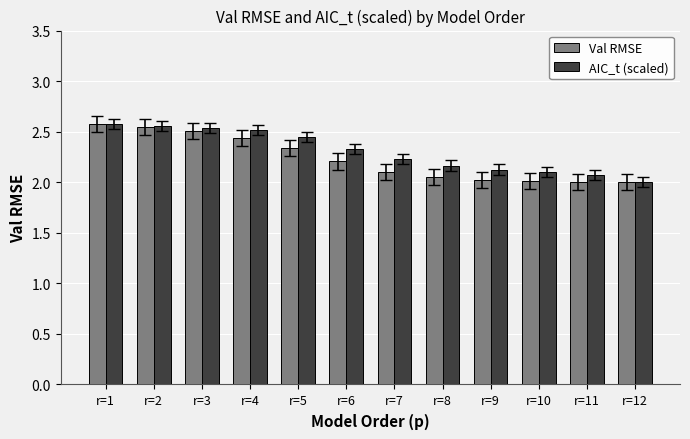

What is the total value across all series at r=9?

4.1